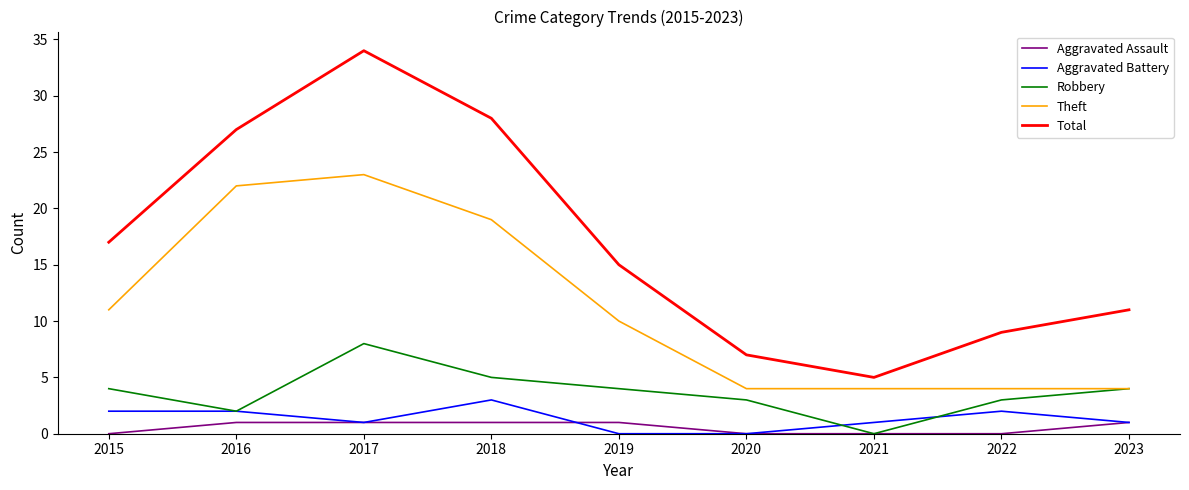

Does the chart have visible grid lines?

No